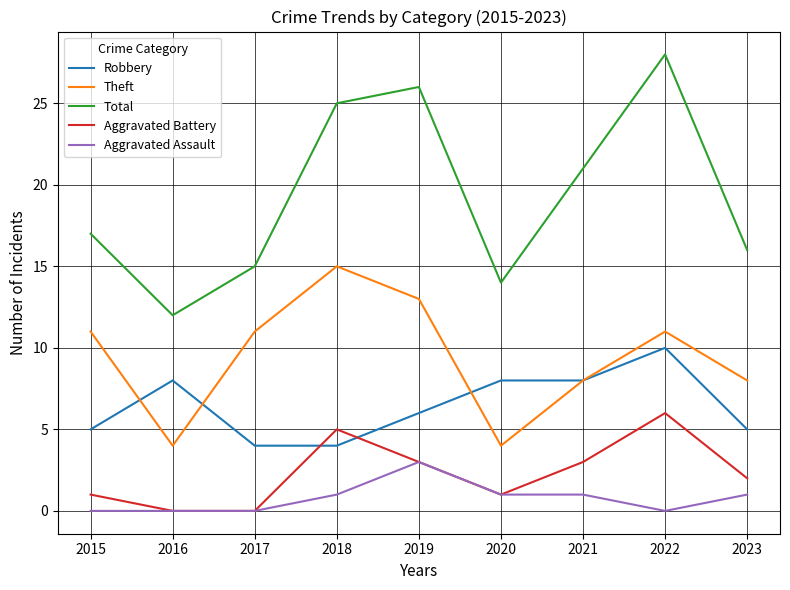

List the series in order of their peak value, highest first.

Total, Theft, Robbery, Aggravated Battery, Aggravated Assault